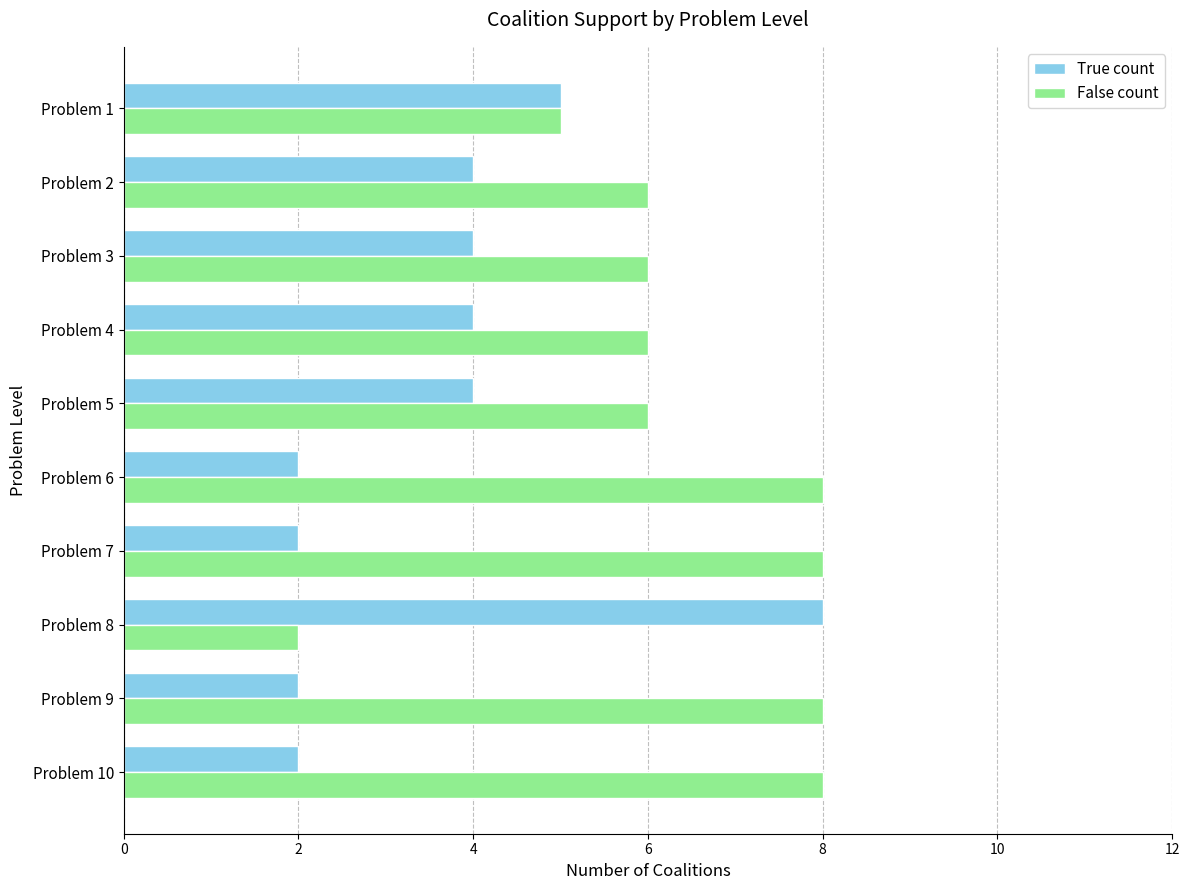

List the series in order of their overall mean, highest first.

False count, True count